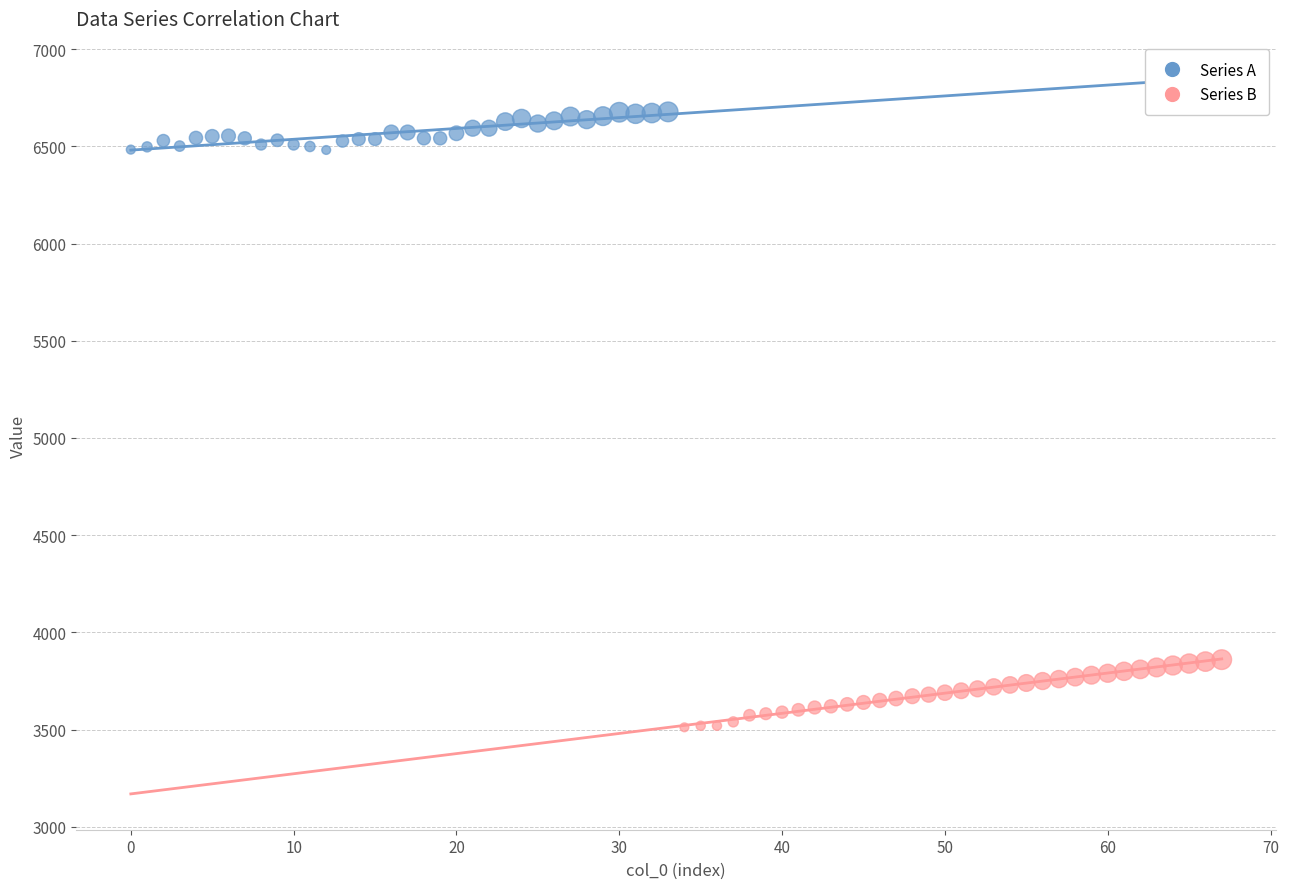

Which series contains the highest Y value?

Series A